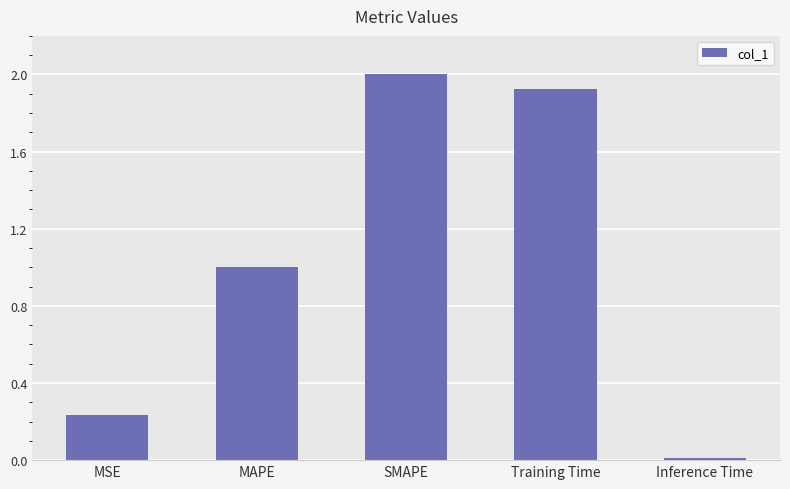

How many data points are less than 1?

2